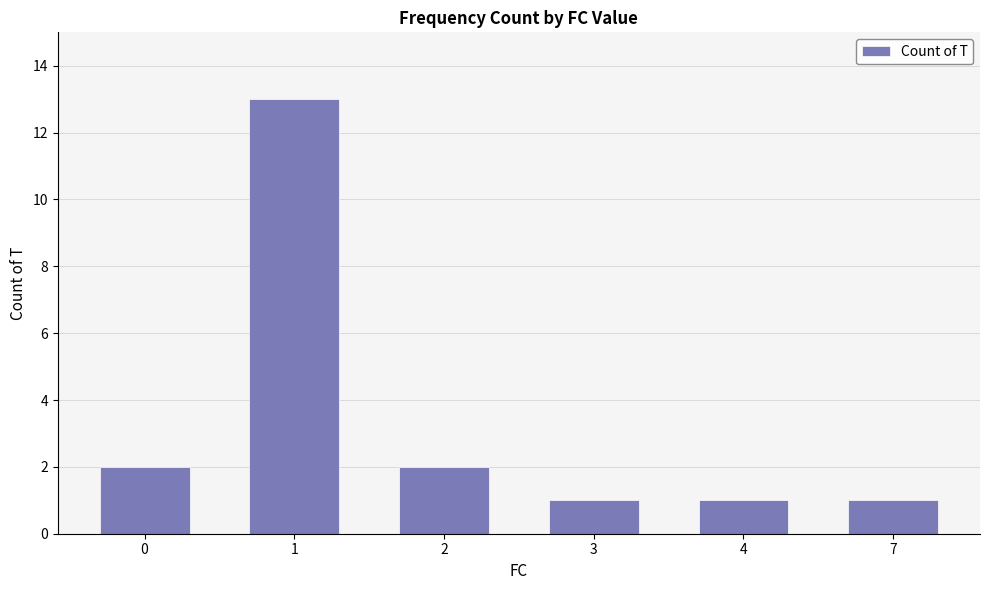

The value at 7 is 0. True or false?

False